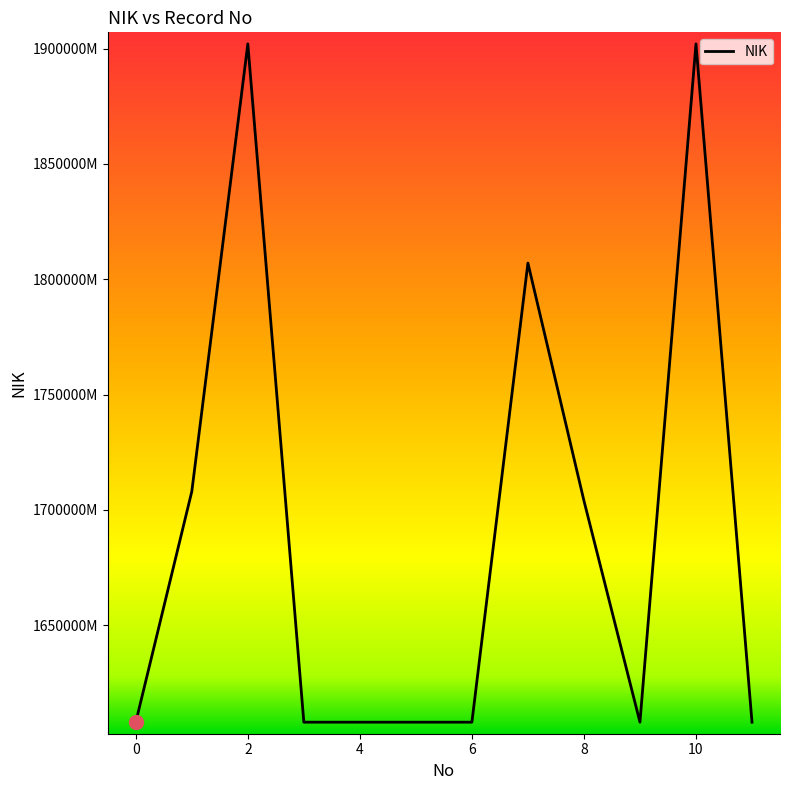

Is this an area chart (filled region under the line)?

No